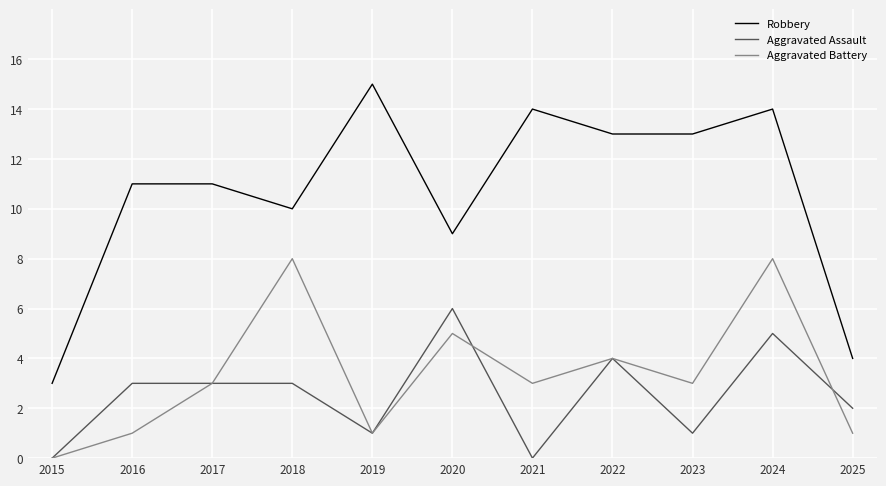

Which series has the largest total across all categories?

Robbery